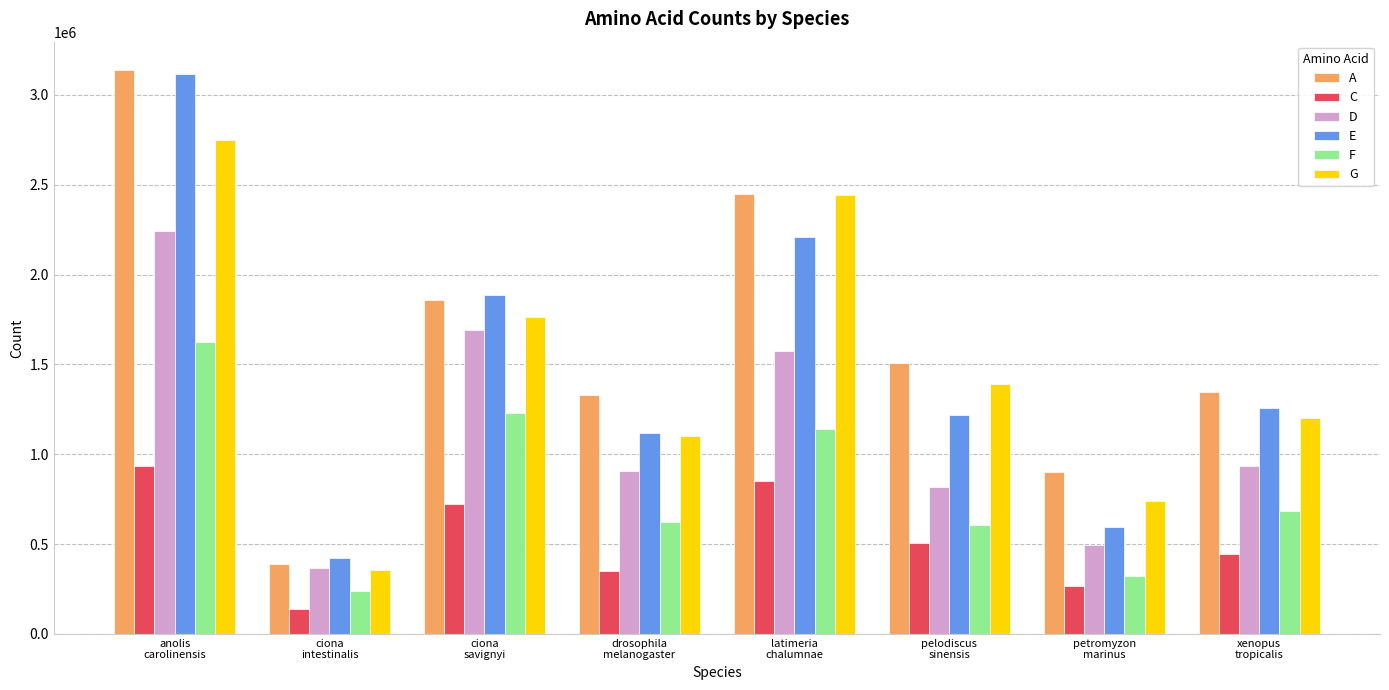

Which series has the largest total across all categories?

A